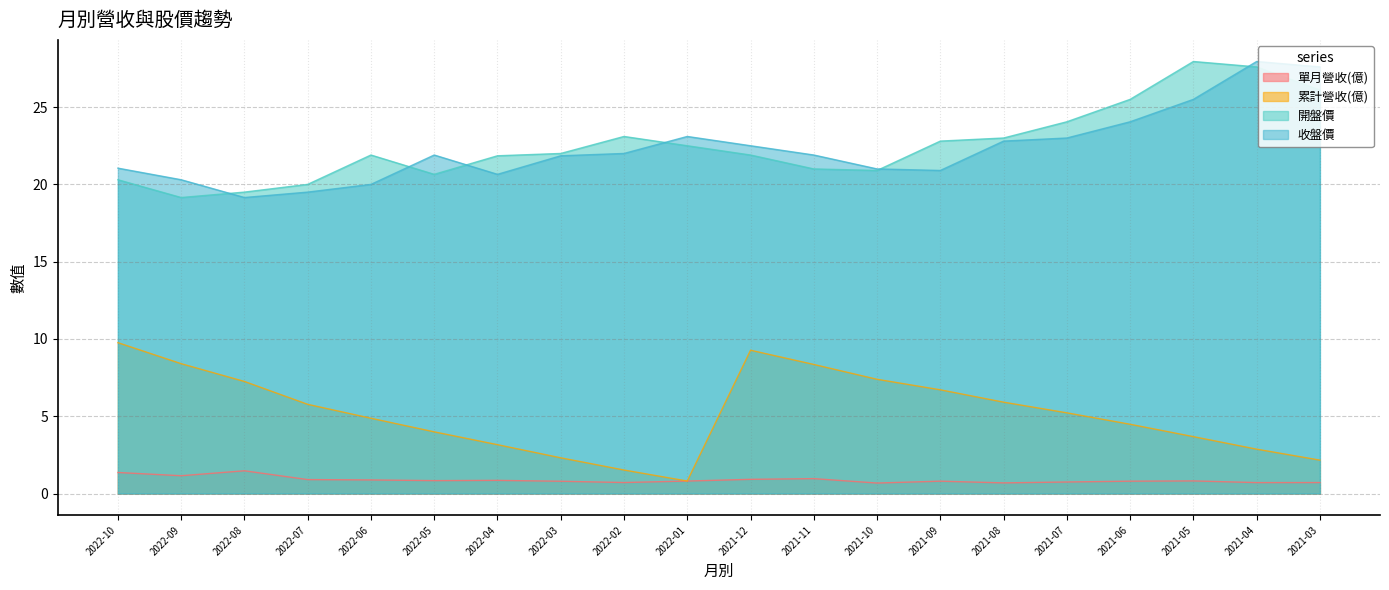

What is the value of the 開盤價 point at the 7th from the left?

21.9